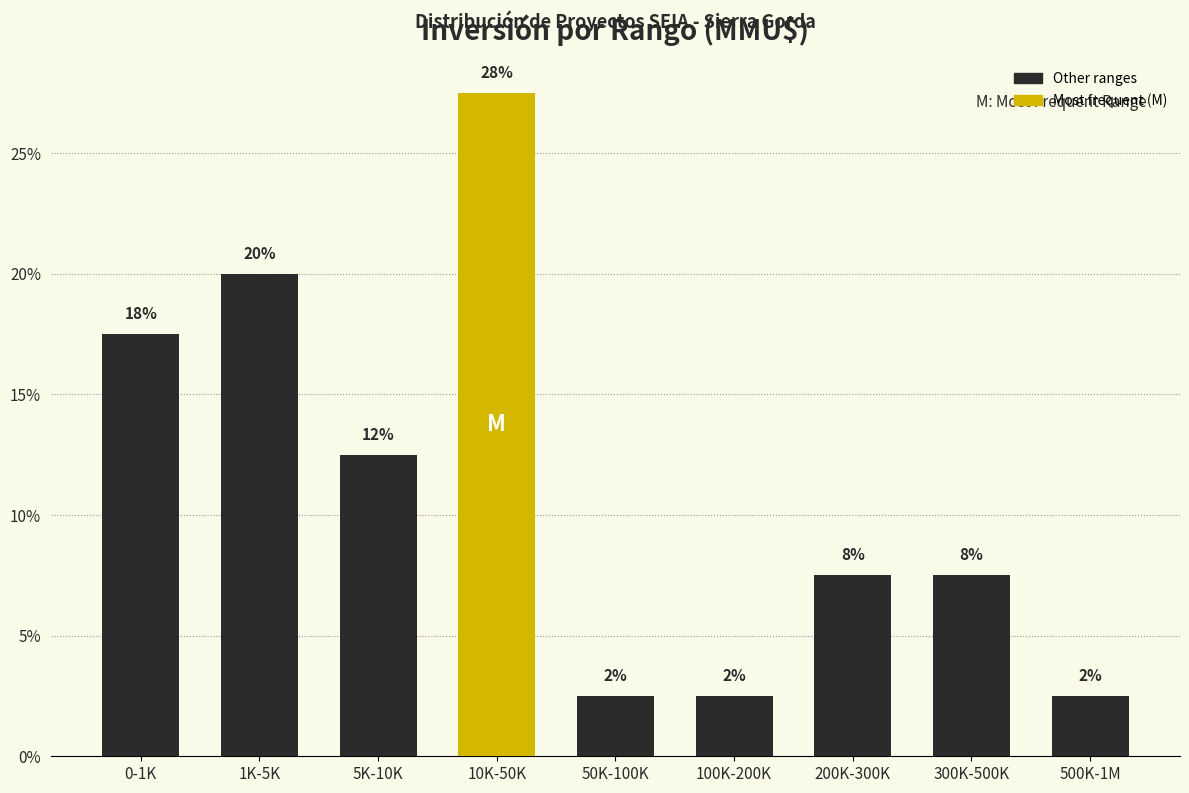

Does the chart contain any negative values?

No